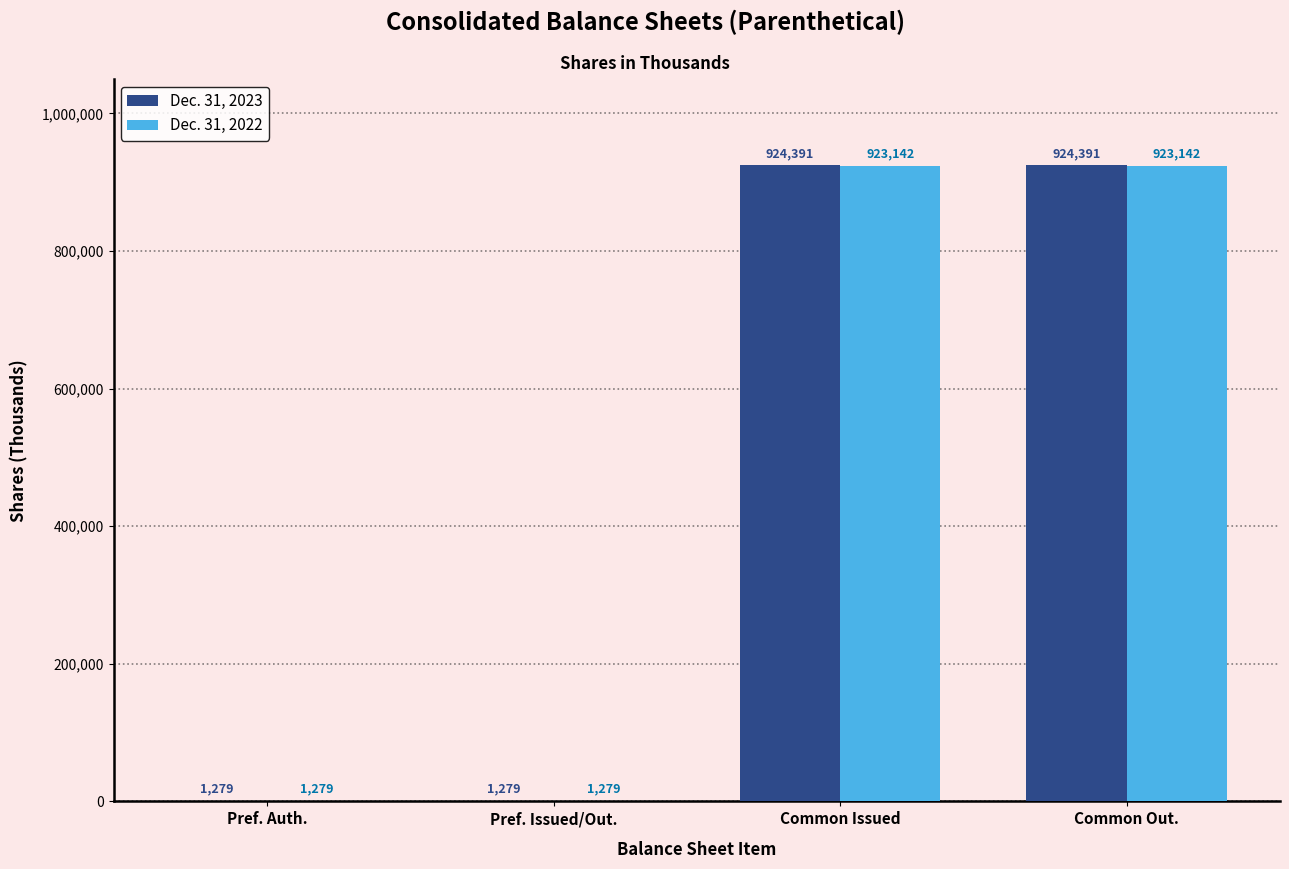

What is the total value across all series at Common Issued?

1847533